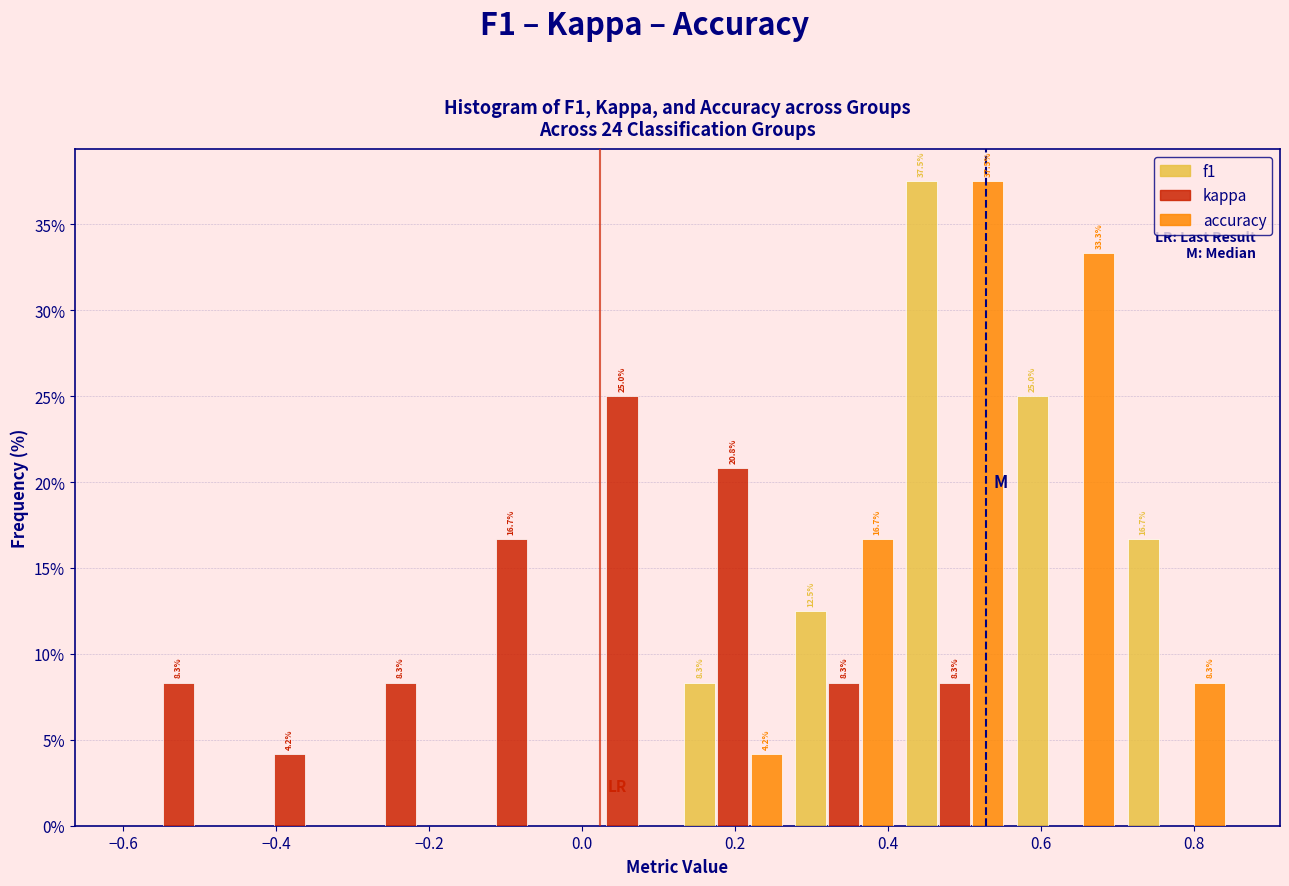

In the kappa series, which range on the x-axis has the tallest bar?

-0.020 to 0.125